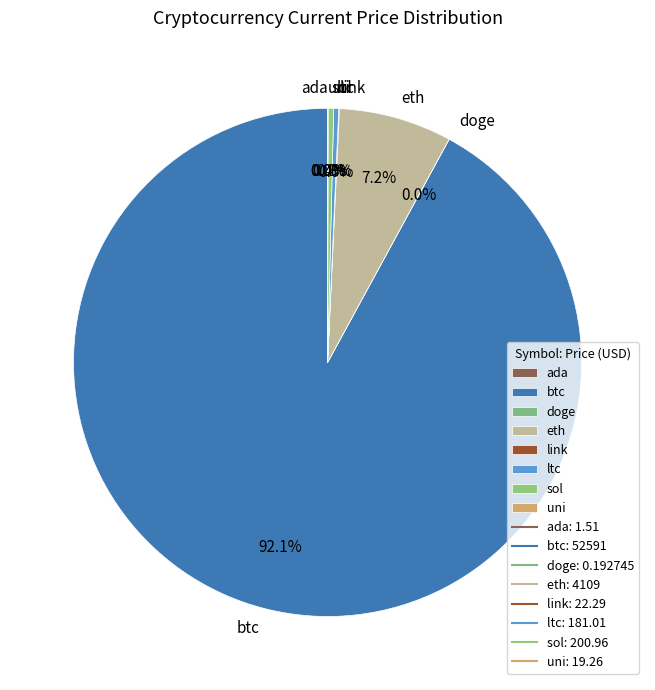

What is the largest slice in the pie chart?

btc